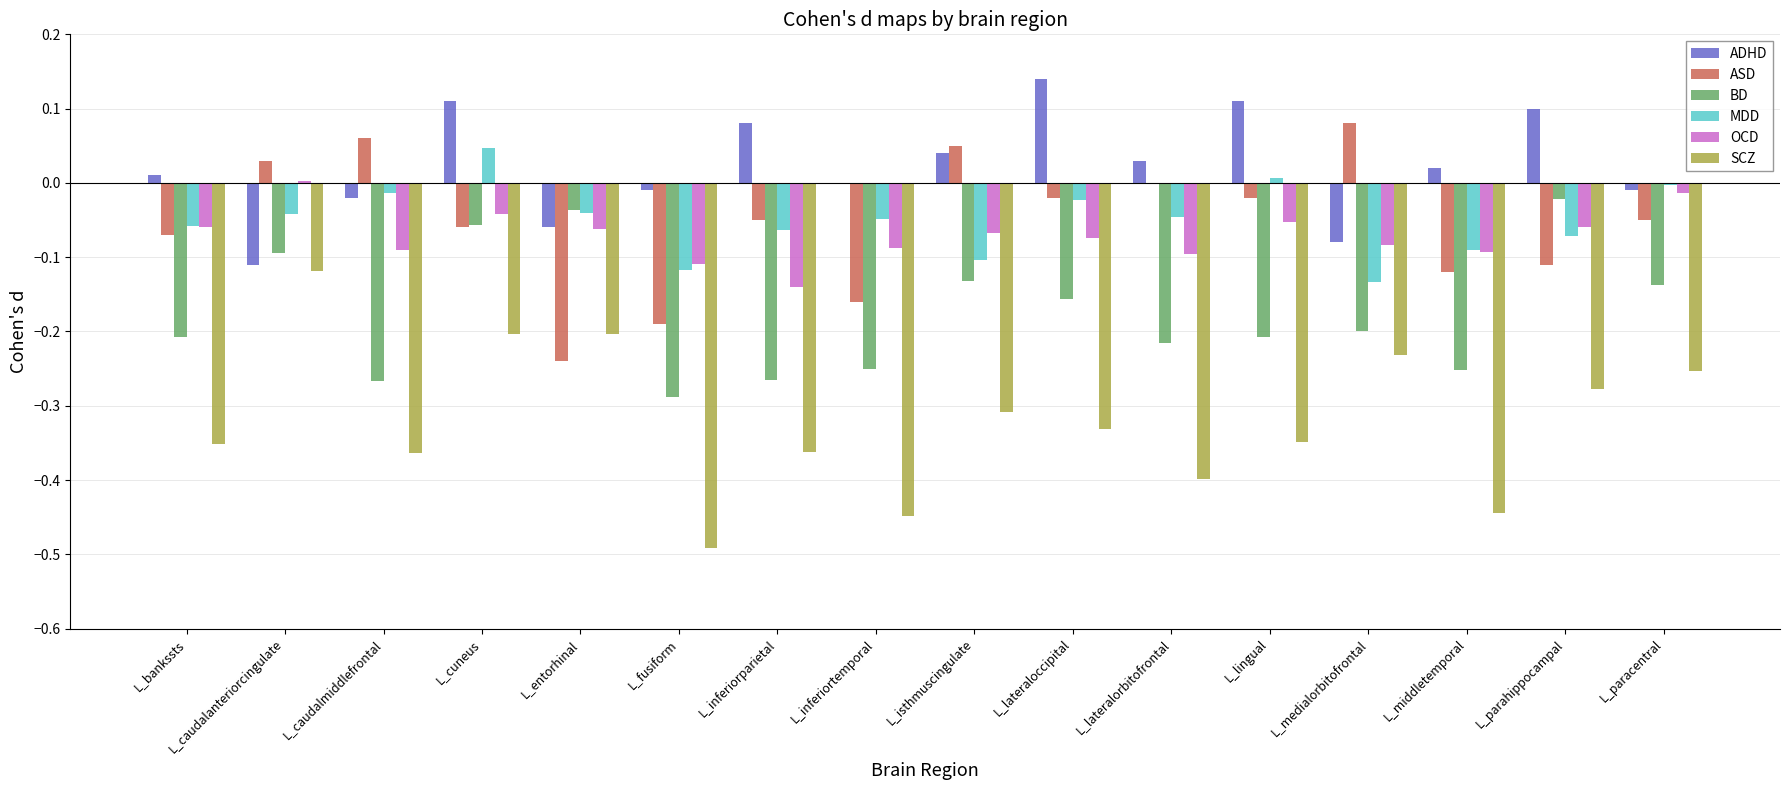

Which series has the largest range (max minus min)?

SCZ